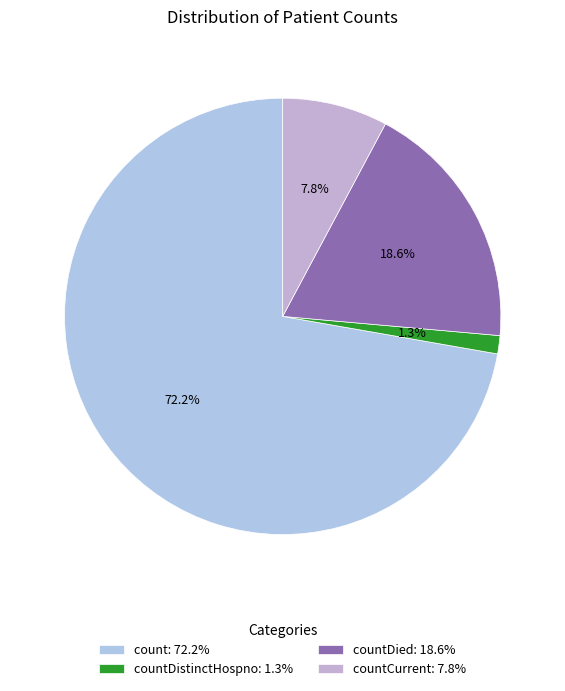

To the nearest percent, what is the difference between the largest and smallest slice percentages?

71%